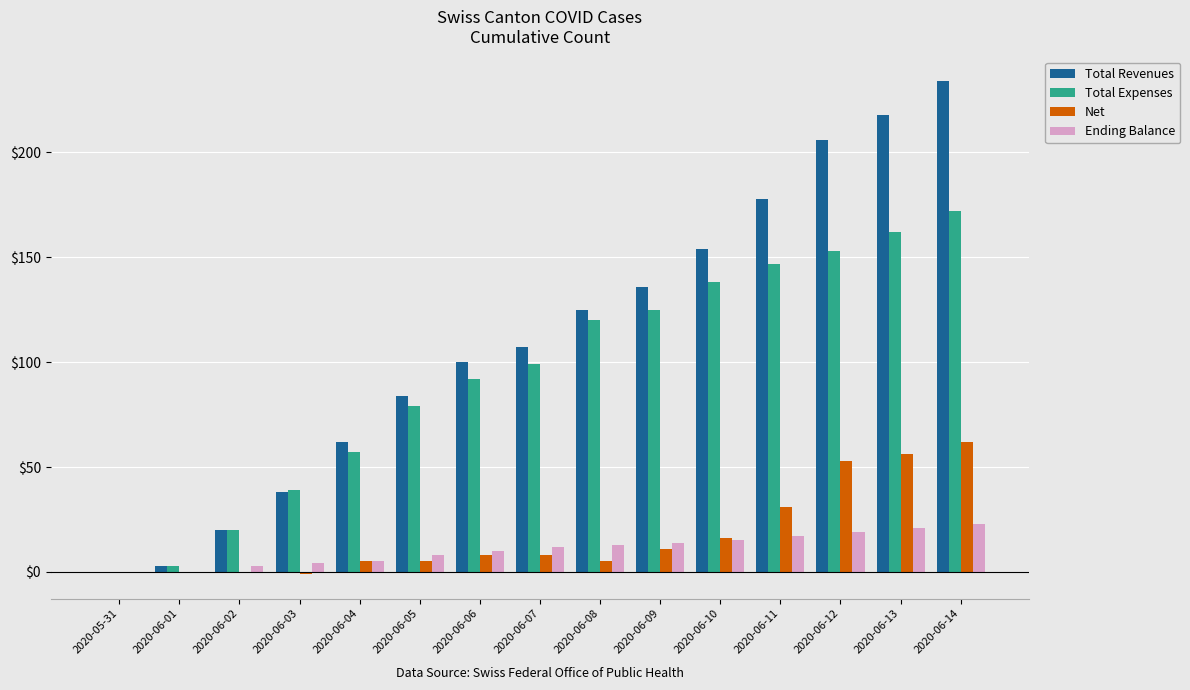

What is the sum of all Total Expenses values?

1406